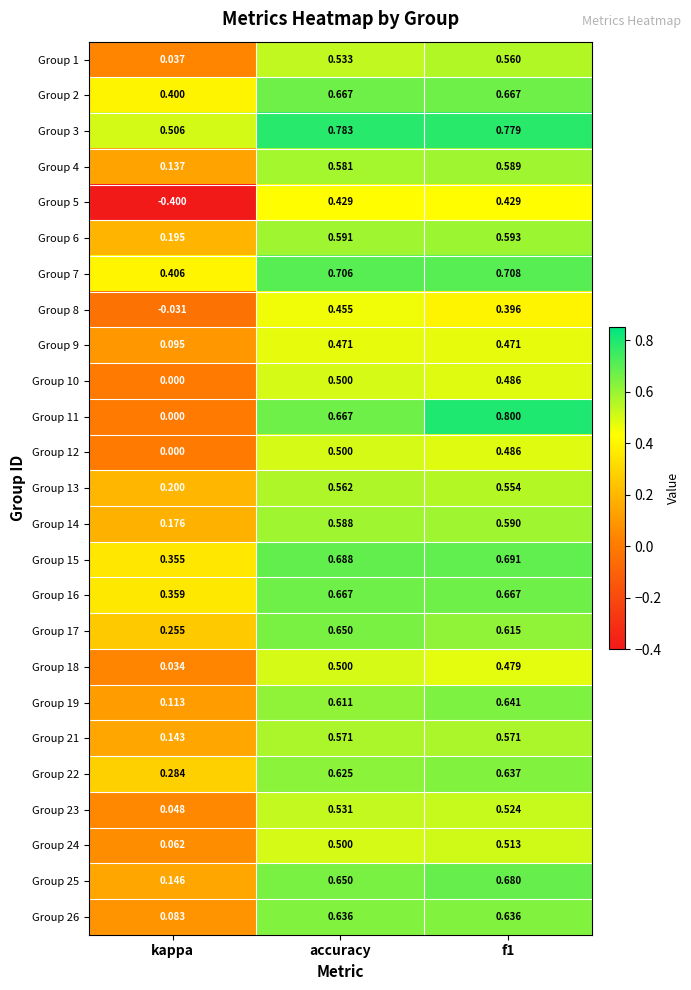

At which label does Group 22 reach its minimum?

kappa